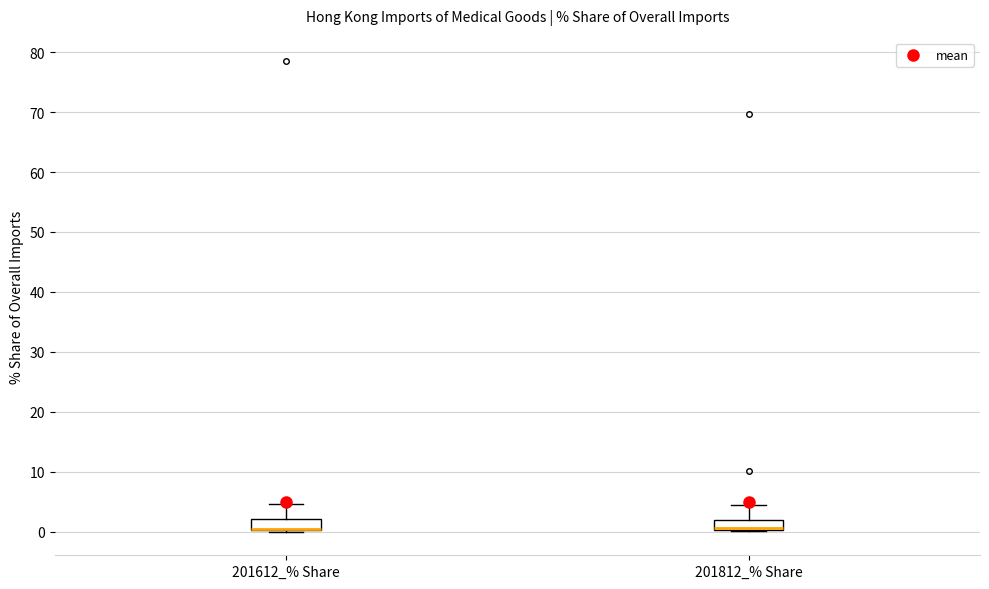

Reading left to right, transcribe this box plot: for each box, give where its median line is, the range the box spans, and where its two whiskers end, as read against the y-axis. The values are not printed on the chart, so give them approximately, as read against the axis.

201612_% Share: median 0 (drawn on the box's lower edge), box 0 to 2, whiskers 0 to 5
201812_% Share: median 1 (drawn on the box's lower edge), box 0 to 2, whiskers 0 to 4